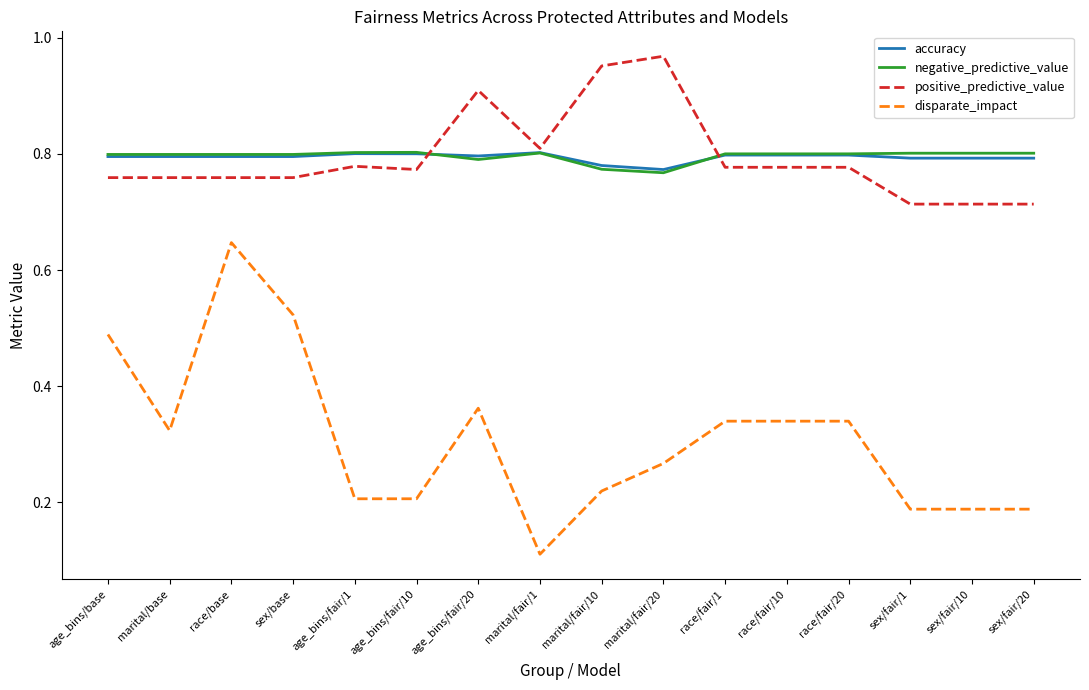

True or false: disparate_impact and negative_predictive_value intersect in this chart.

False